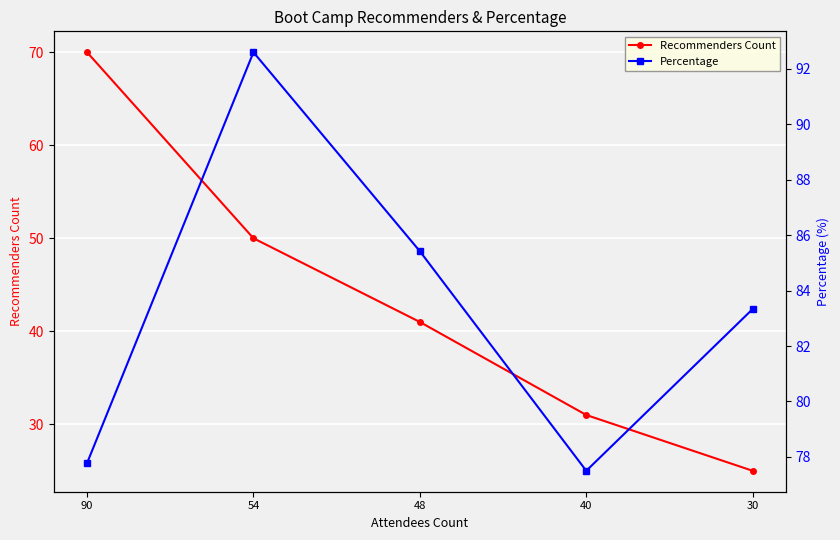

Which label corresponds to the smallest value in the chart?

30